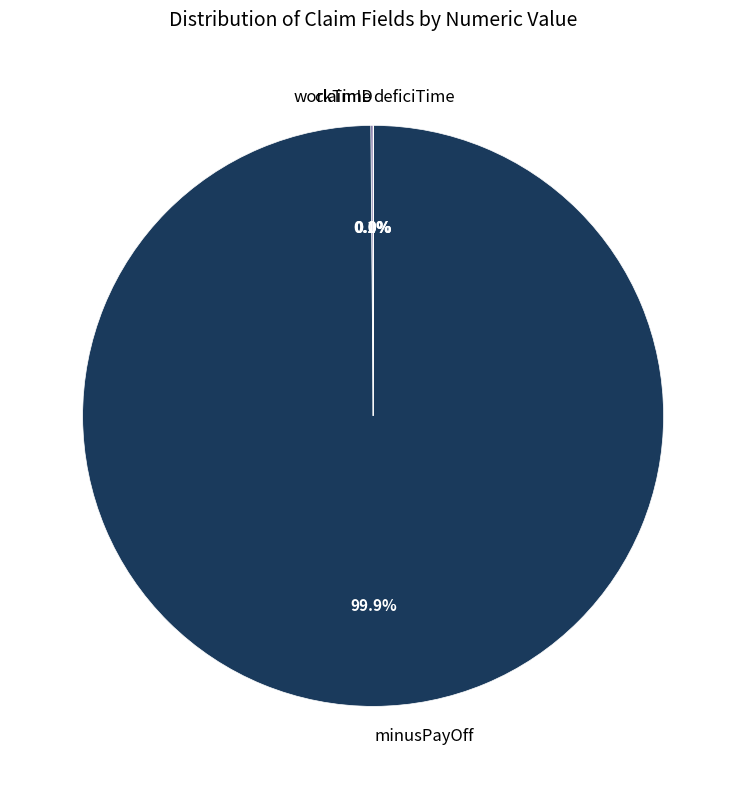

What is the largest slice in the pie chart?

minusPayOff